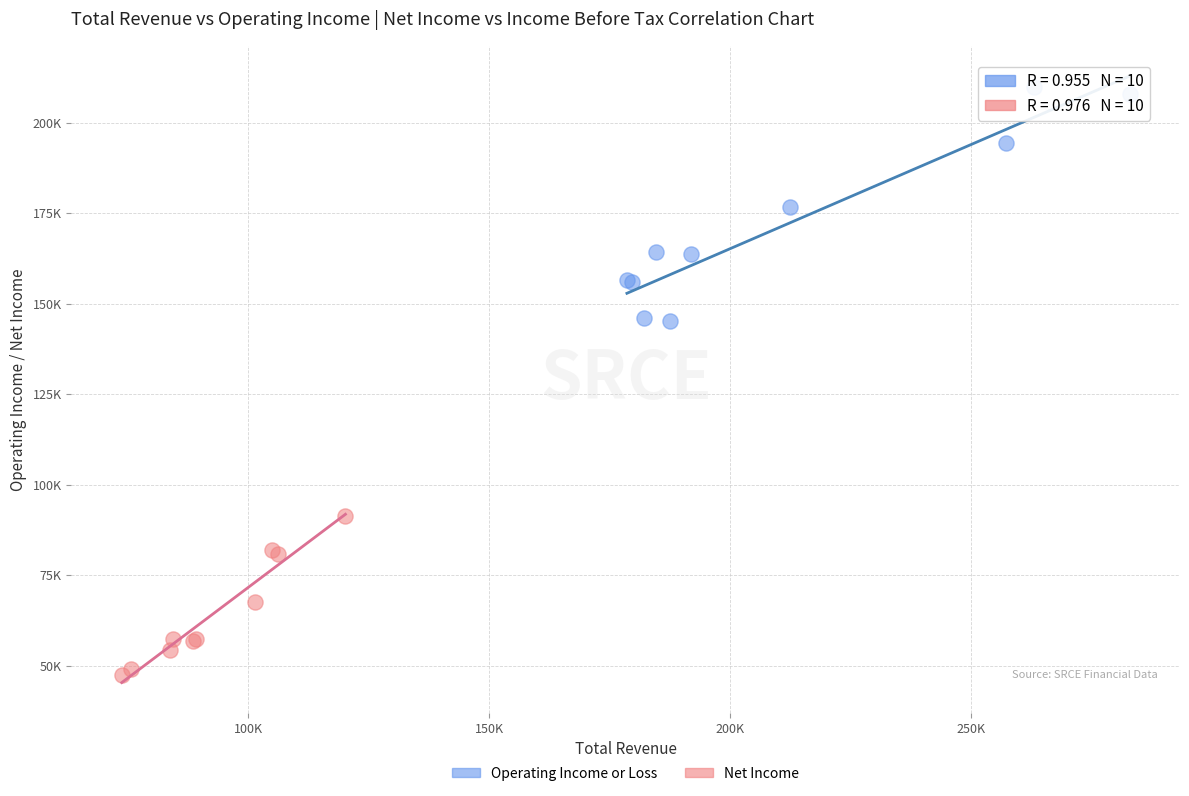

Which series contains the lowest Y value?

Net Income